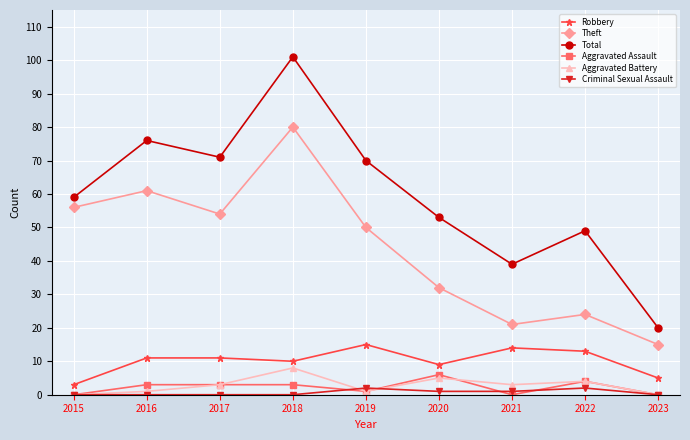

At which label does Aggravated Assault reach its peak?

2020